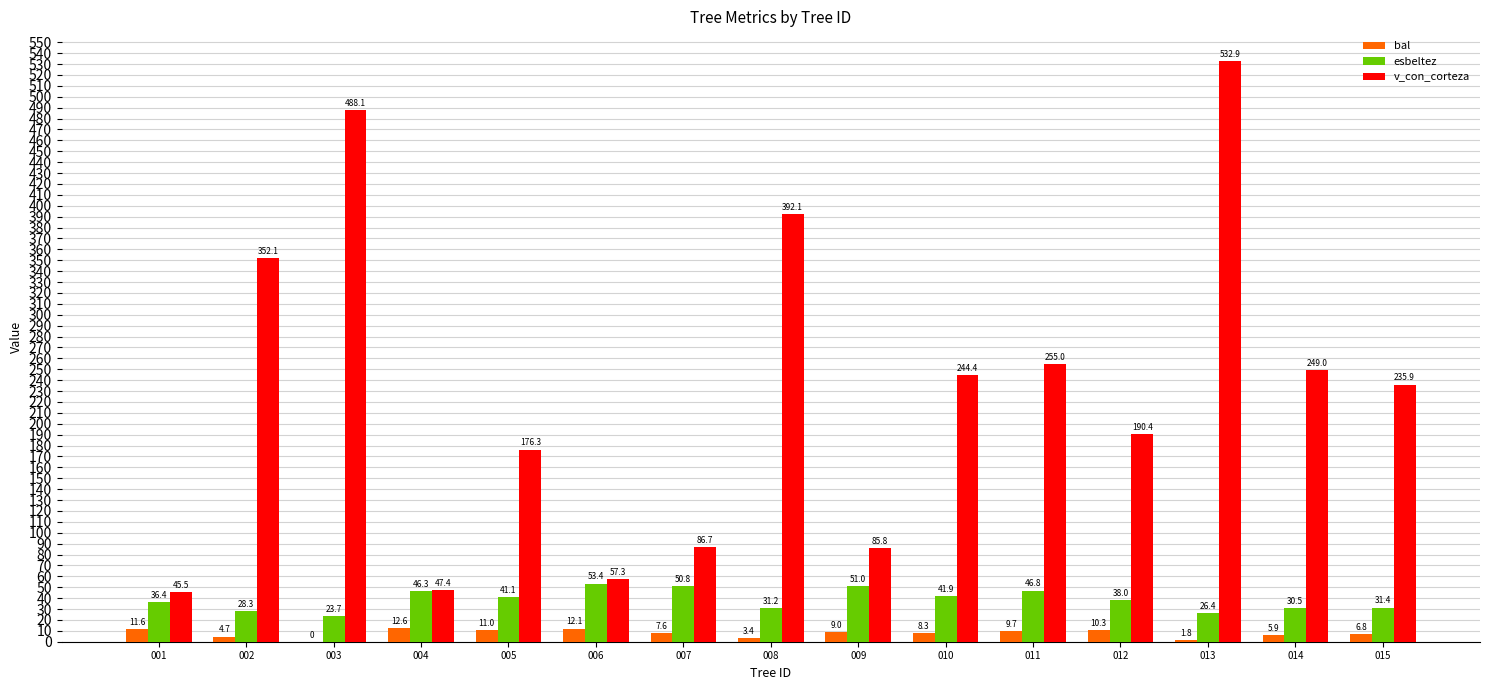

What is the sum of the v_con_corteza values at 006 and 005?

233.6